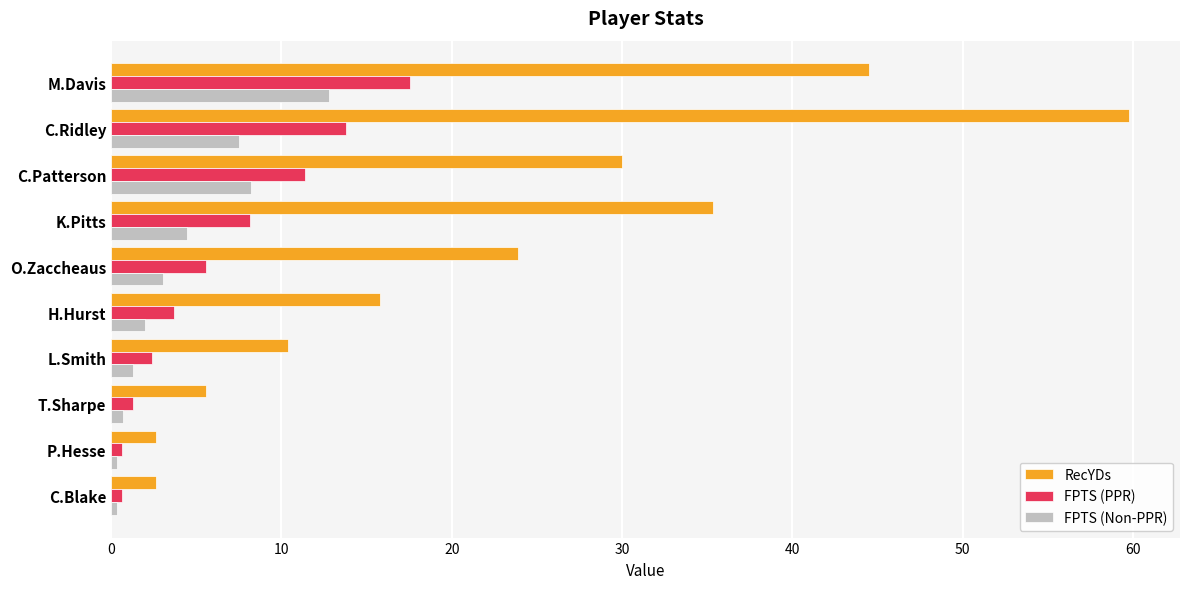

What is the sum of the RecYDs values at H.Hurst and K.Pitts?

51.1